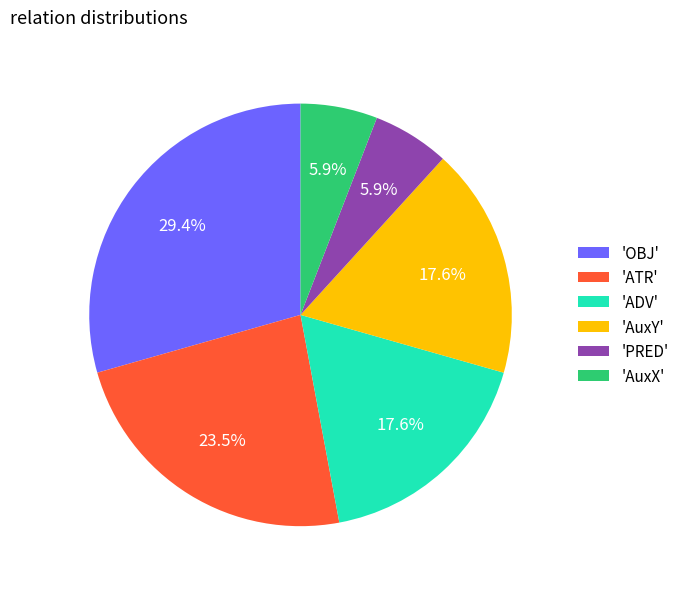

Is there a majority slice in this chart?

No